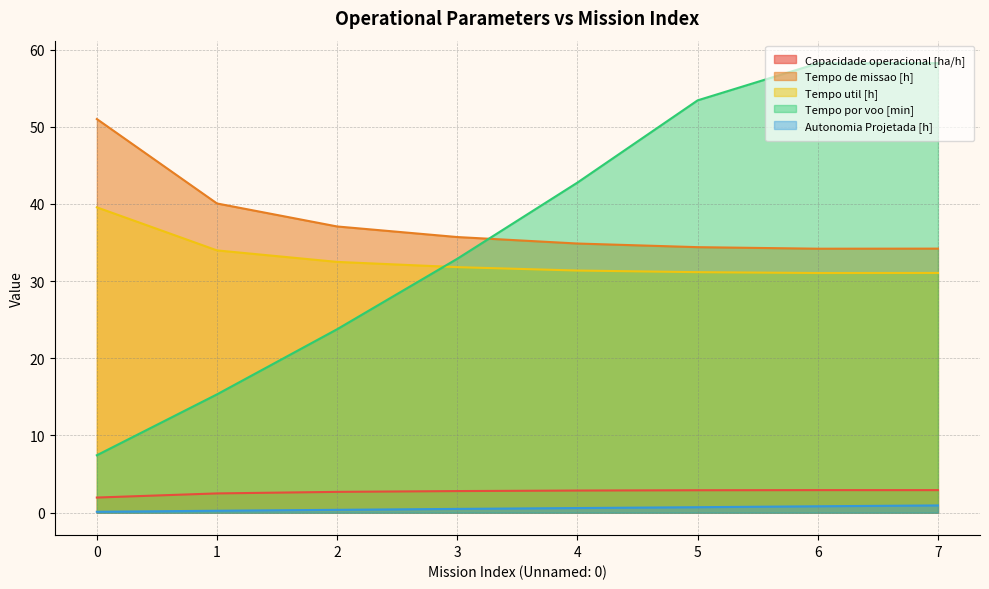

The value of Tempo util [h] at 6 is 10.3. True or false?

False